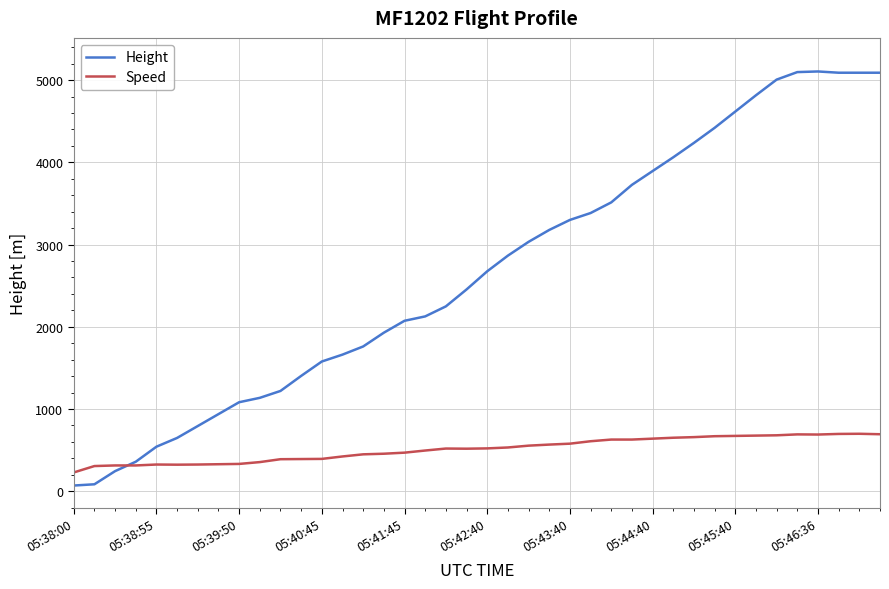

List the series in order of their overall mean, highest first.

Height, Speed